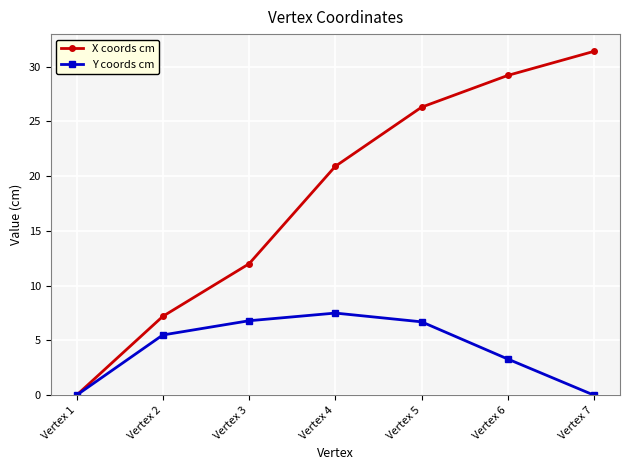

What is the greatest value displayed?

31.4